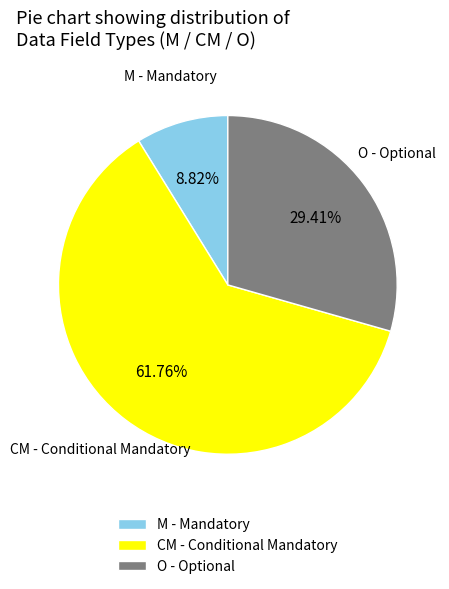

Is the sum of M - Mandatory and CM - Conditional Mandatory greater than half?

Yes